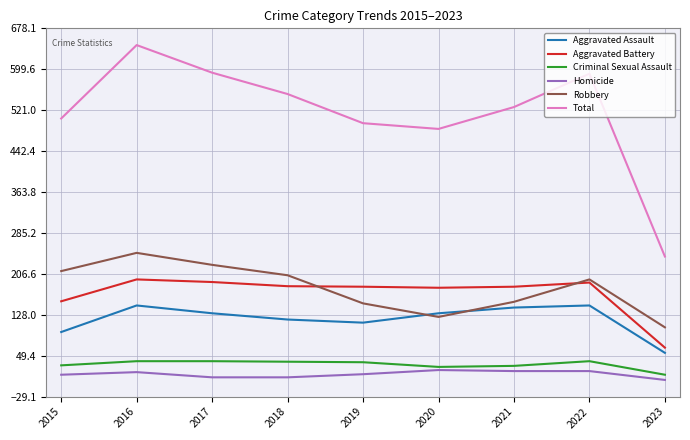

What is the spread (max minus min) of values at 2019?

482